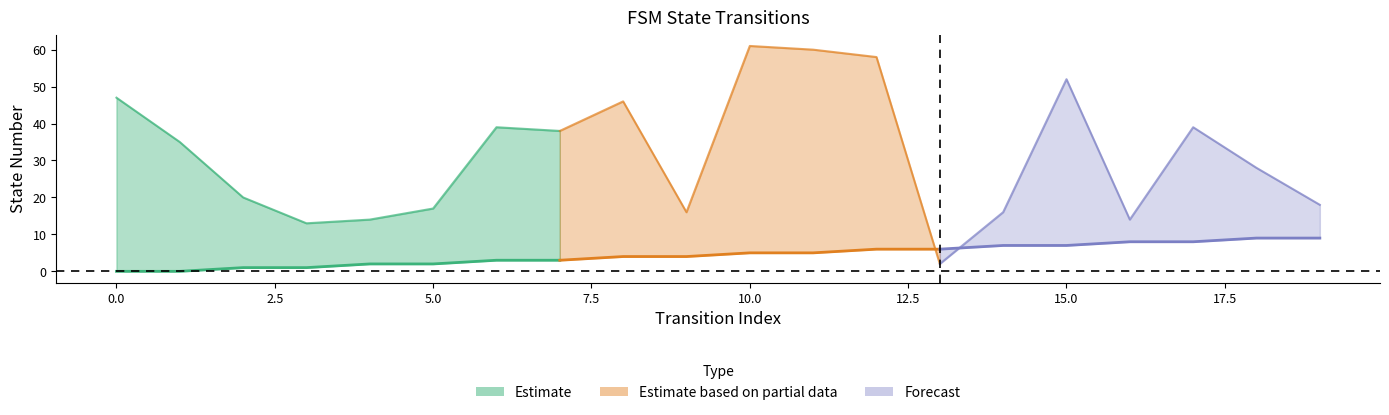

How many source_state values are between 2 and 7?

12